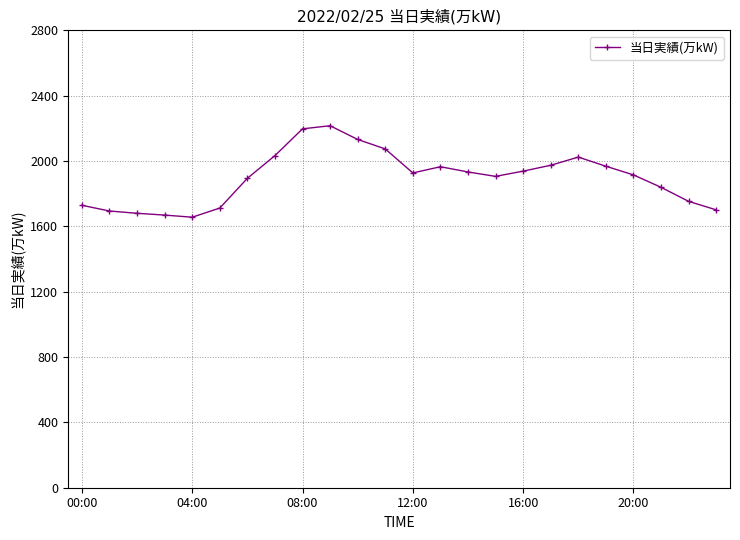

What is the maximum value shown in the chart?

2216